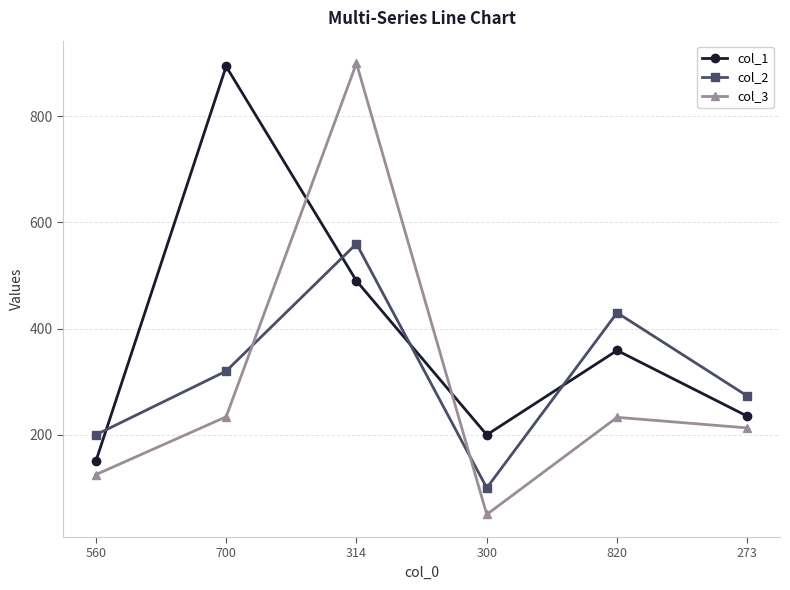

Count the number of categories in the chart.

6